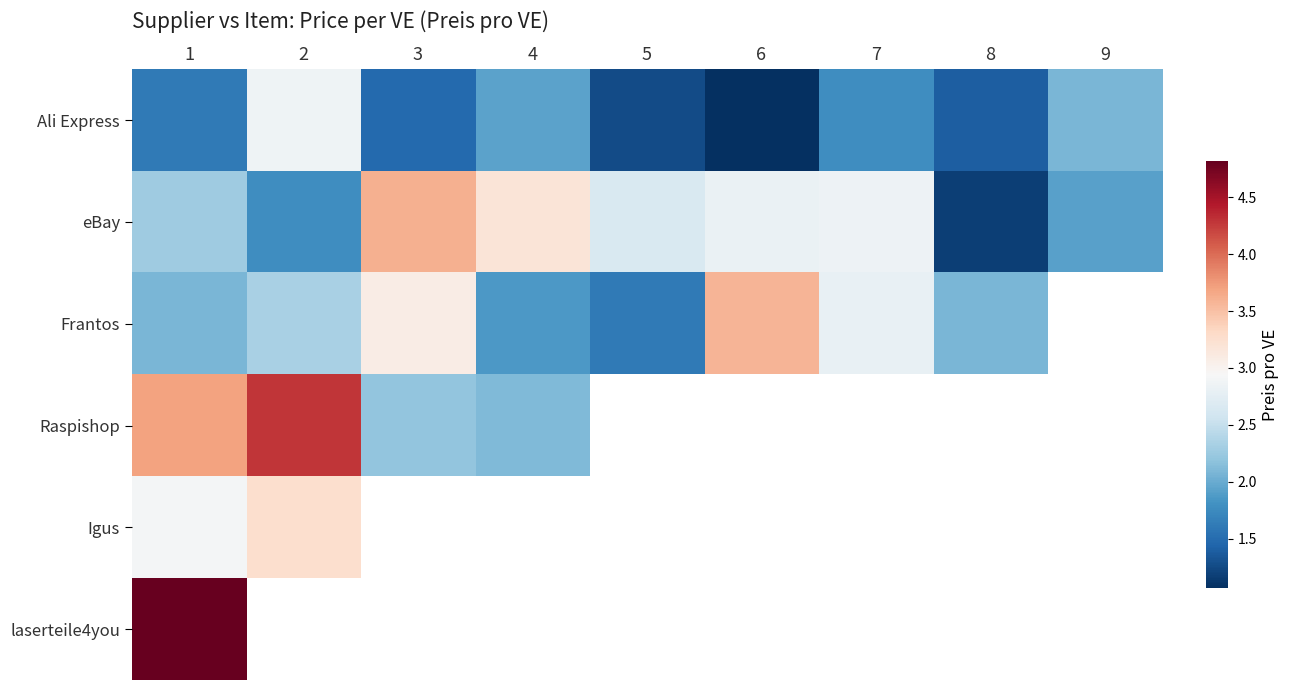

What is the lowest value of the eBay series?

1.2